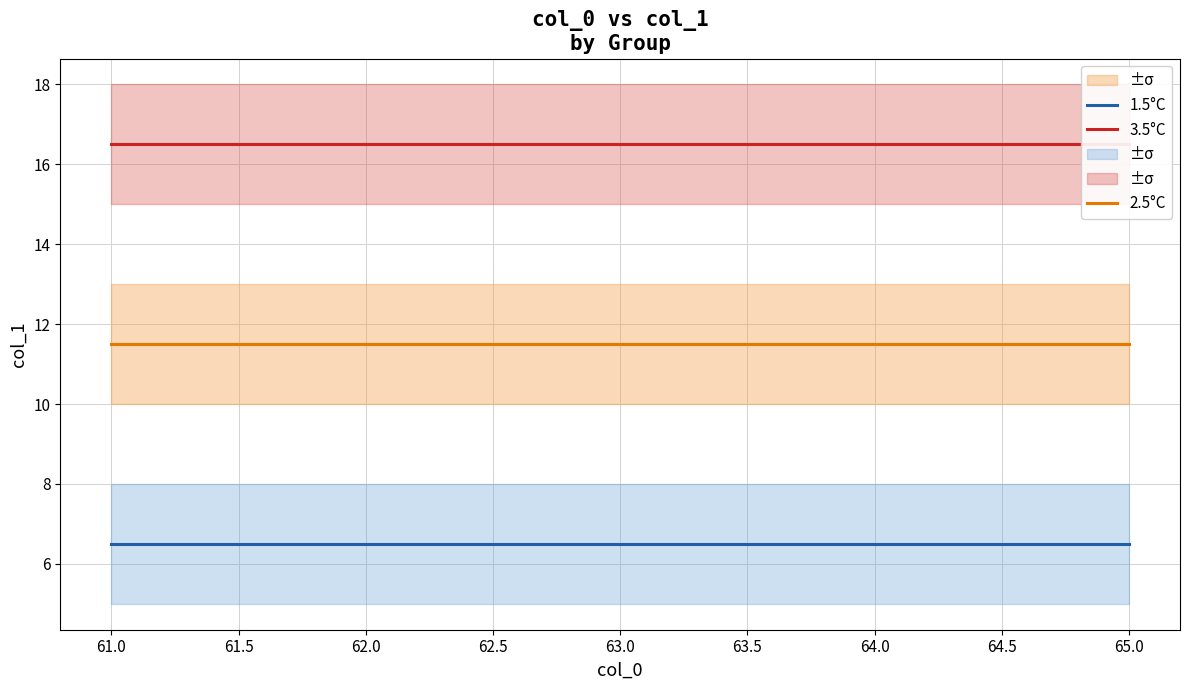

At how many categories does at least one series exceed 9?

5